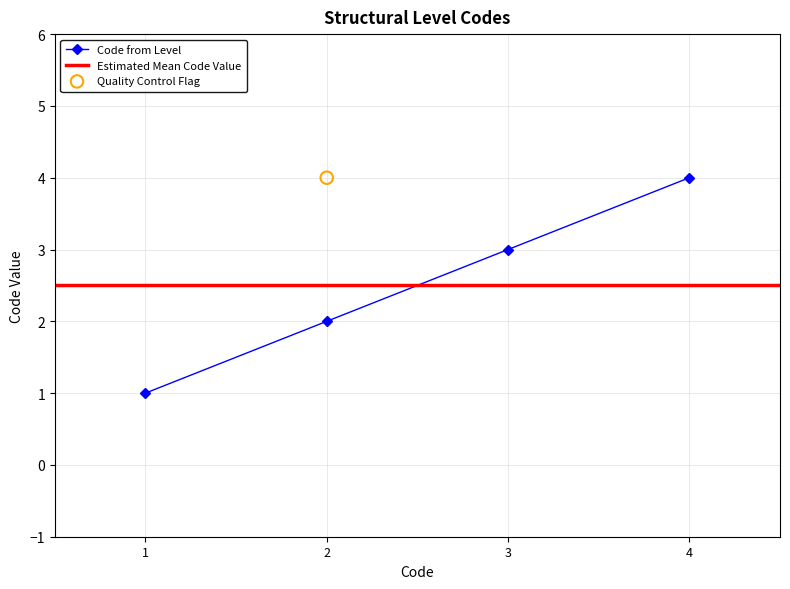

Rank the categories by Code from Level value from lowest to highest.

1, 2, 3, 4